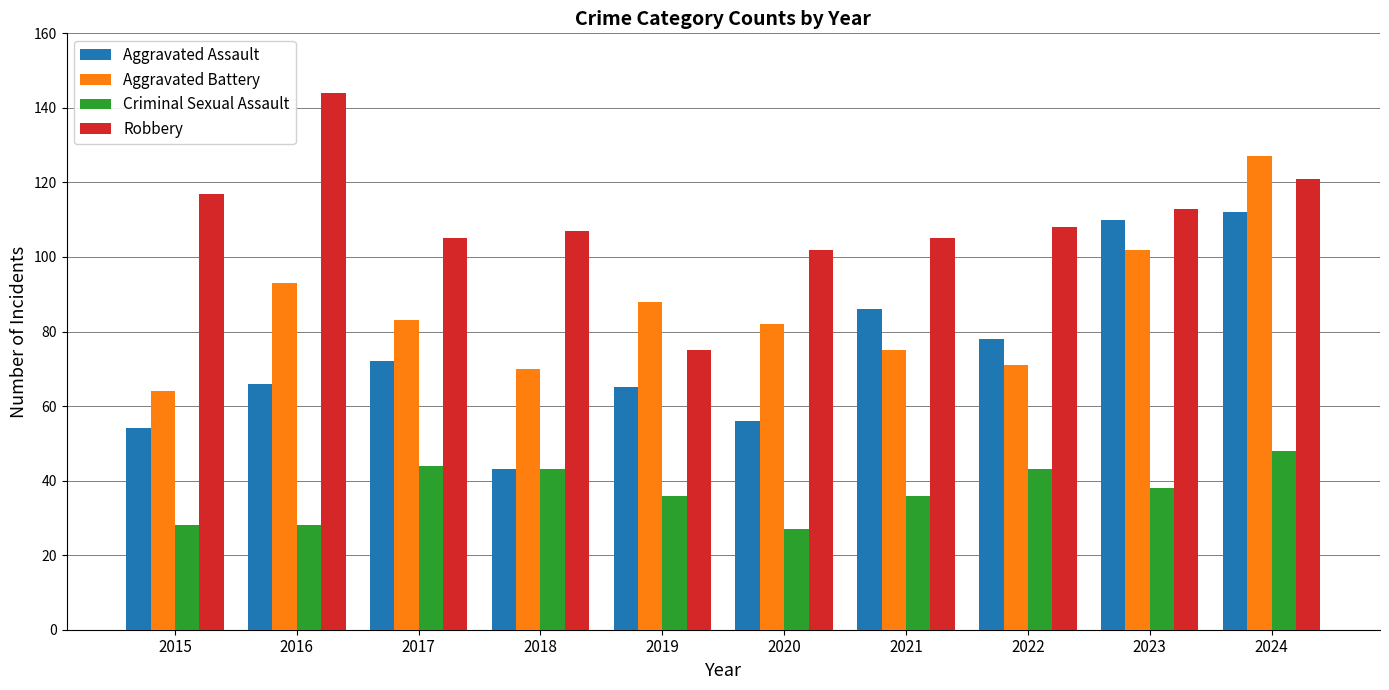

Rank the series by their average value, from lowest to highest.

Criminal Sexual Assault, Aggravated Assault, Aggravated Battery, Robbery